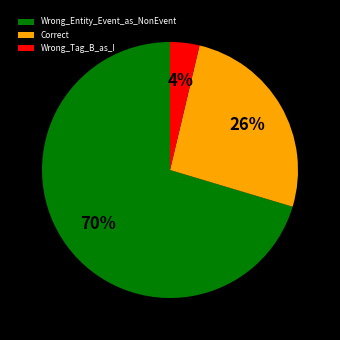

What is the ratio of the value at Wrong_Entity_Event_as_NonEvent to the value at Correct?

2.7